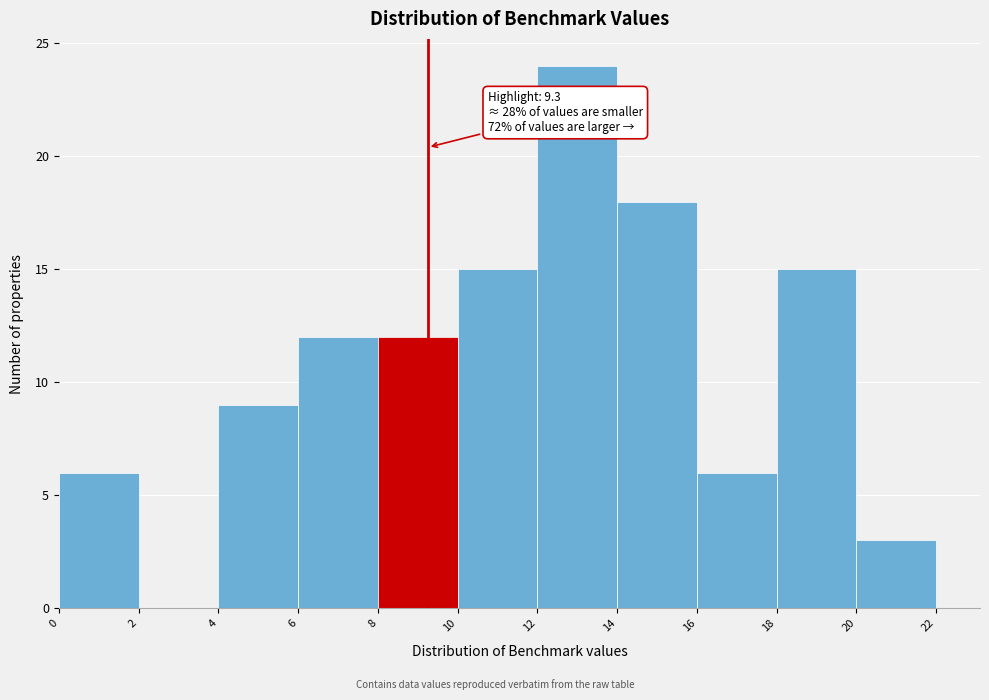

Over which range of the x-axis is the bar tallest?

12 to 14